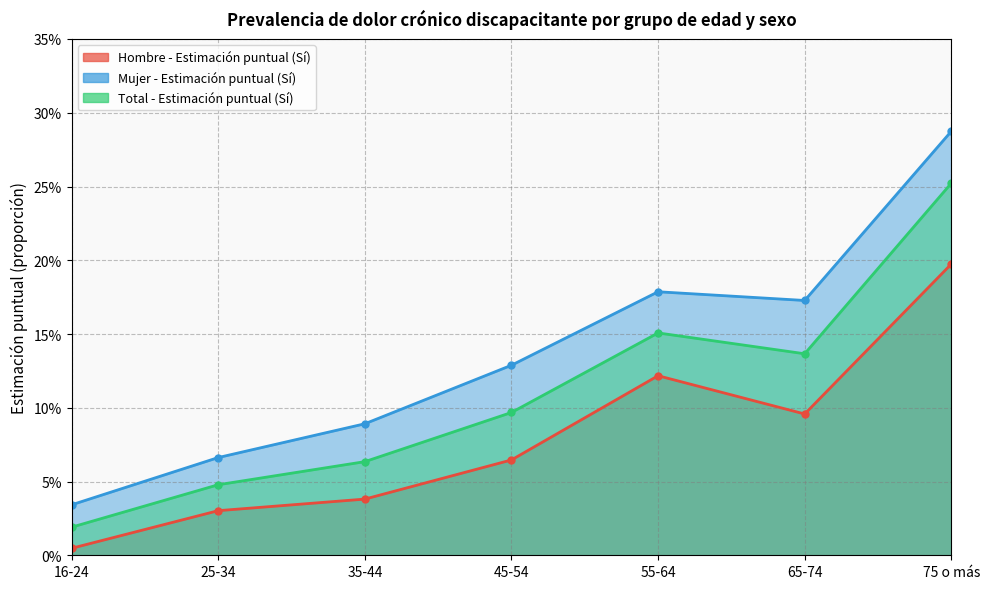

What is the difference between the highest and lowest values at 55-64?

0.1